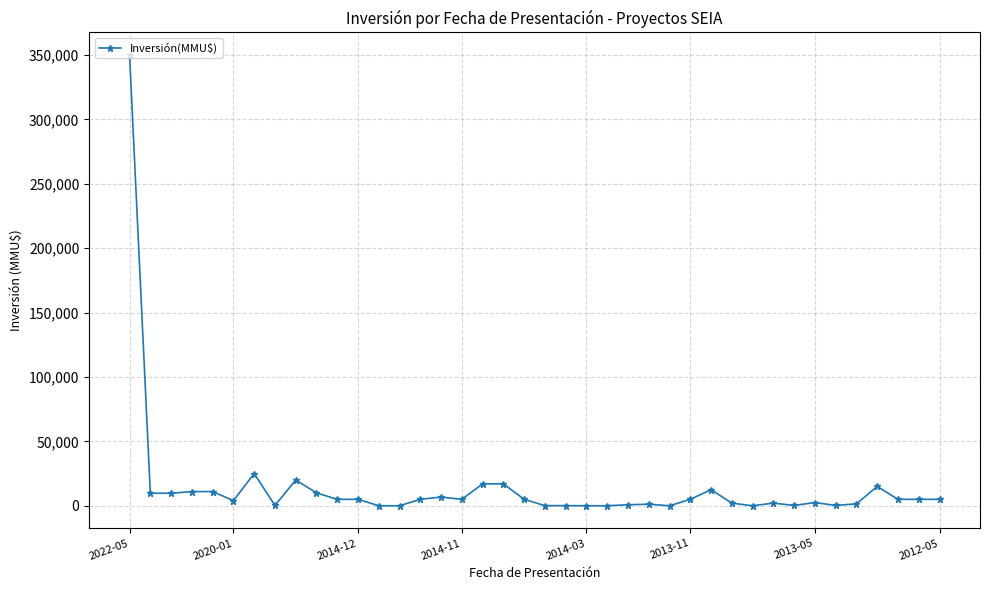

True or false: there are more than 2 points higher than both neighbors.

True